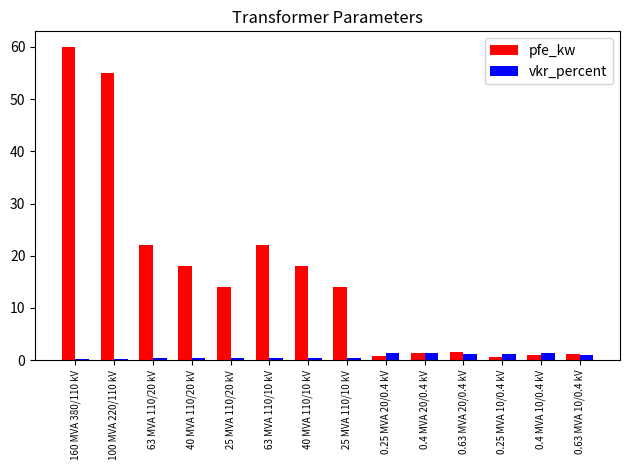

What is the average value of the vkr_percent series?

0.7